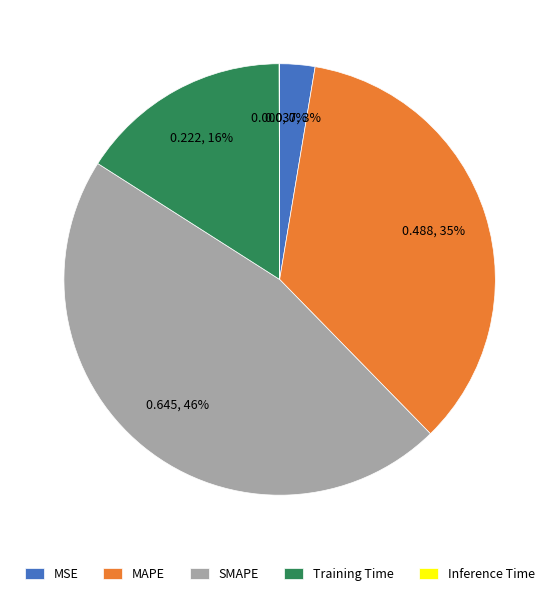

What is the largest slice in the pie chart?

SMAPE